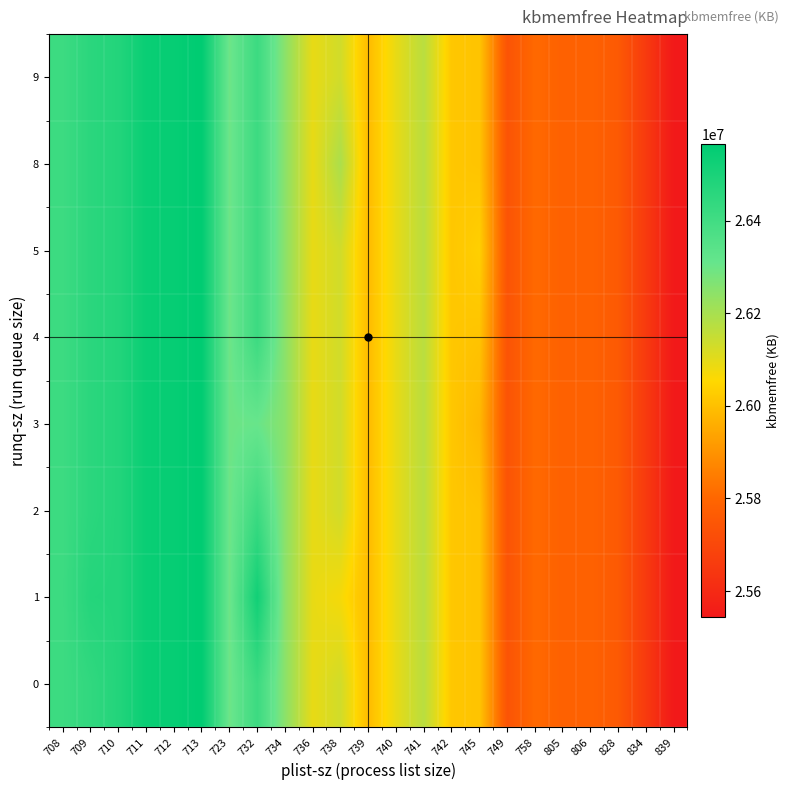

At which category is the sum across all series the highest?

713